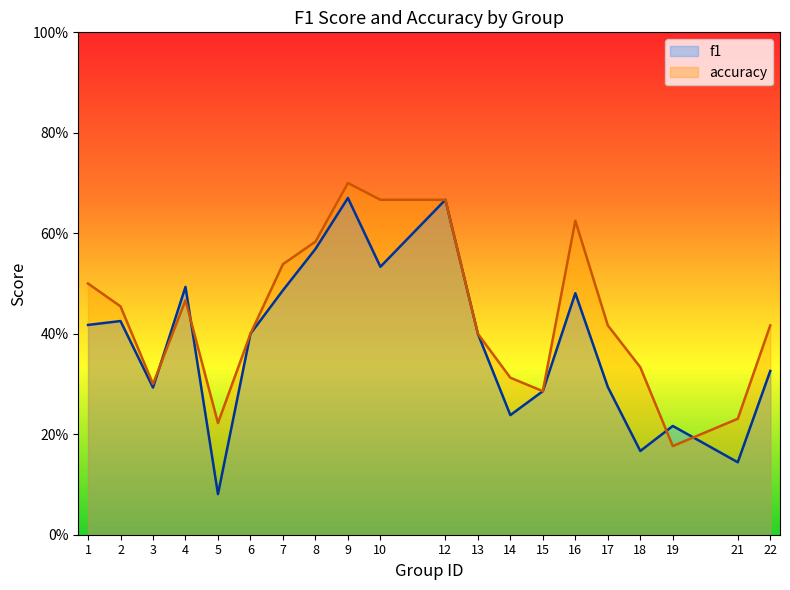

List the series in order of their overall mean, highest first.

accuracy, f1